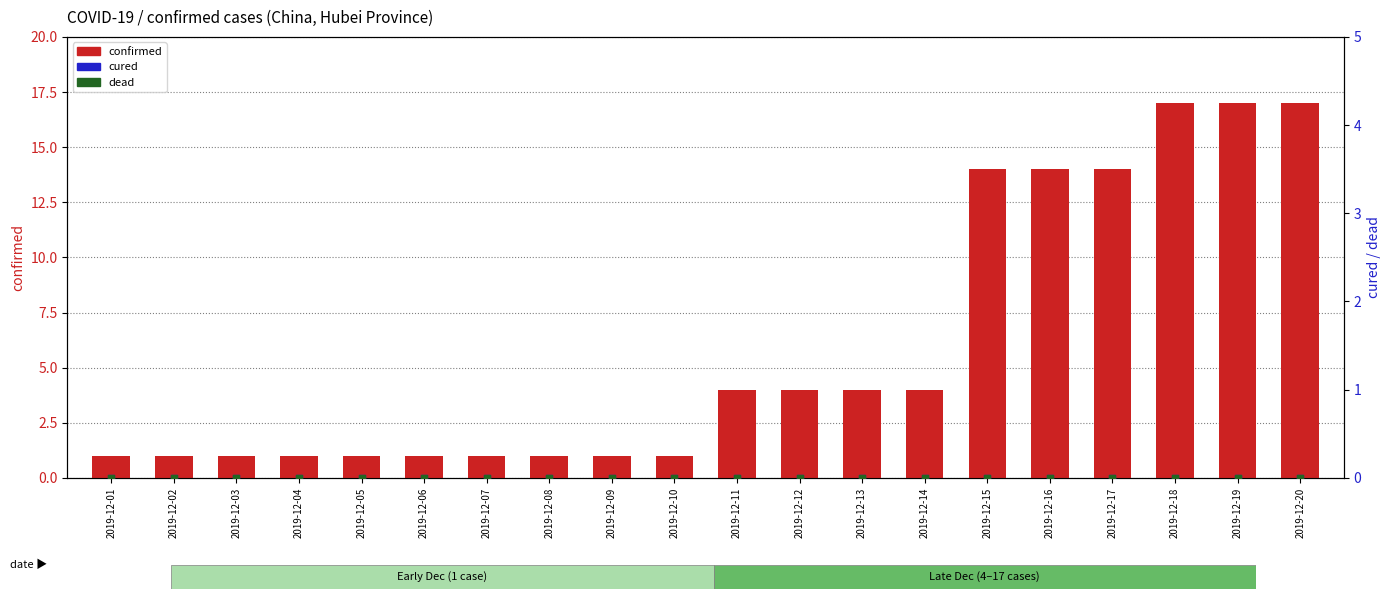

Which series has the largest Y range (max minus min)?

confirmed